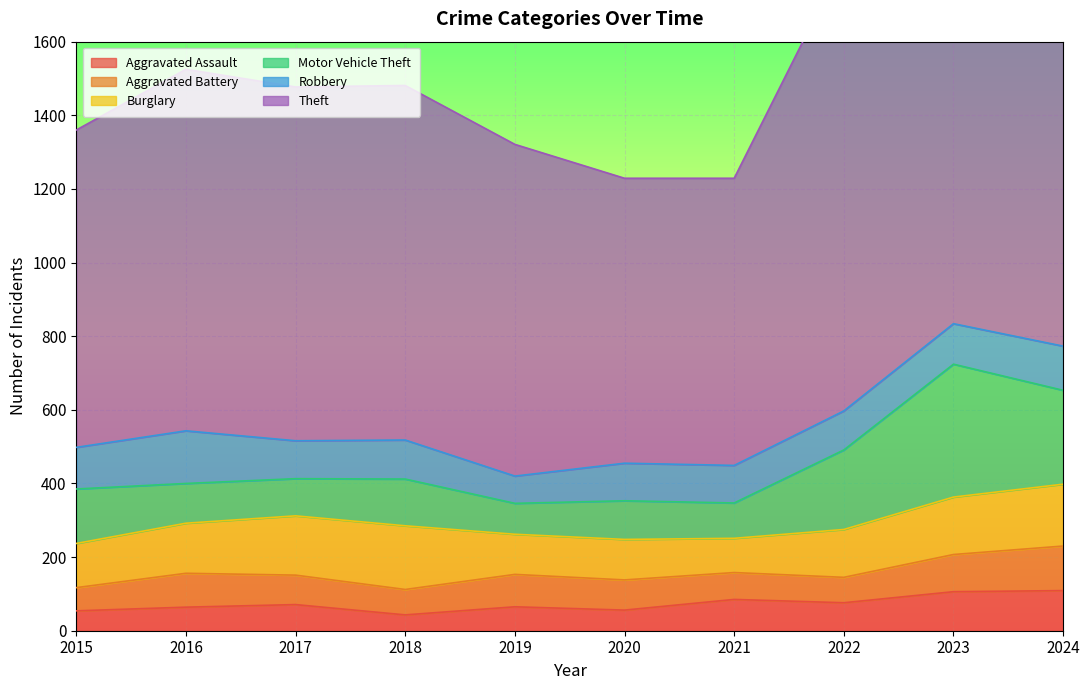

What is the greatest value displayed?

1425